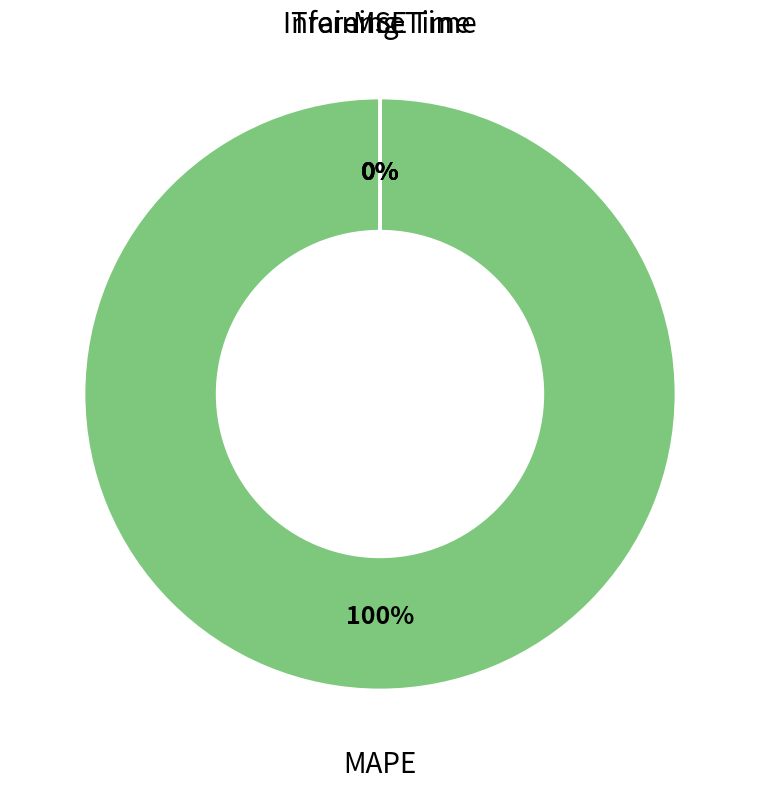

Which slice is the largest?

MAPE